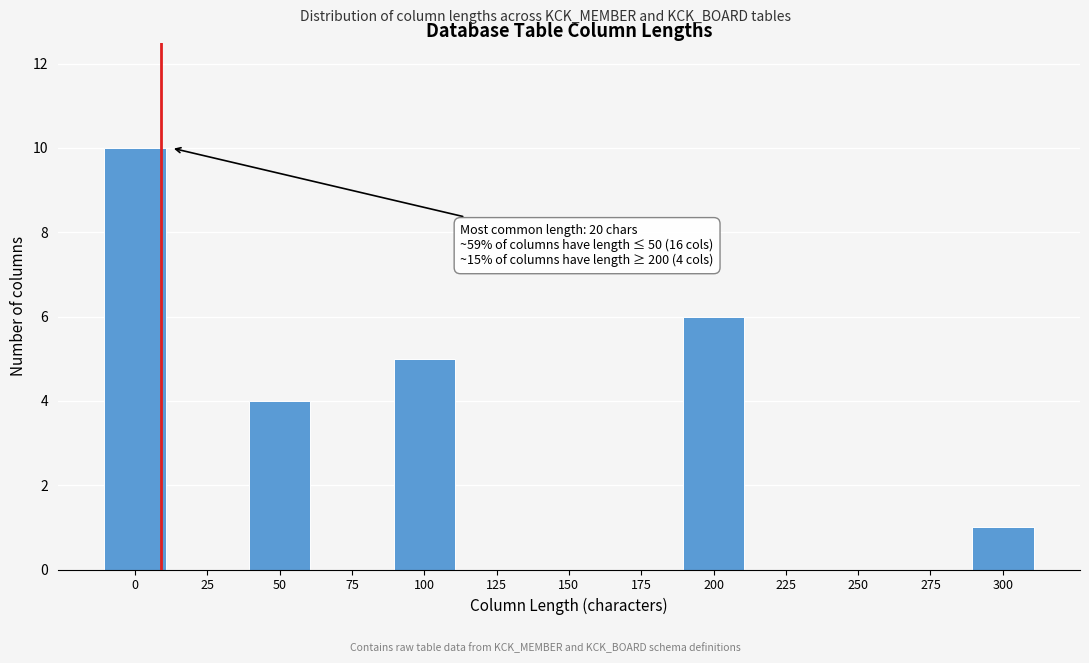

Reading left to right, transcribe all the data shown in this chart.

0=10	25=0	50=4	75=0	100=5	125=0	150=0	175=0	200=6	225=0	250=0	275=0	300=1